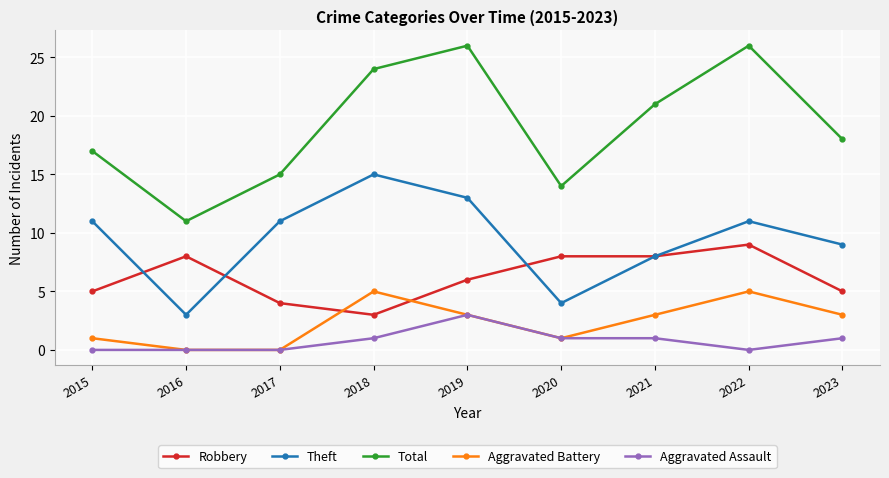

What is the value of the Robbery point at the 8th from the left?

9